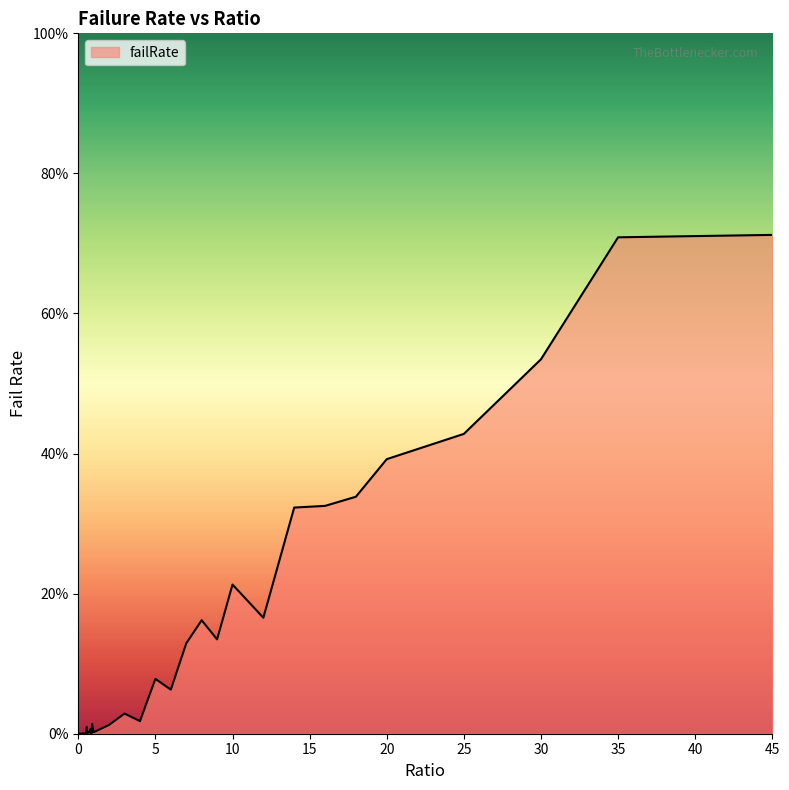

Does the chart display data point markers on the line(s)?

No